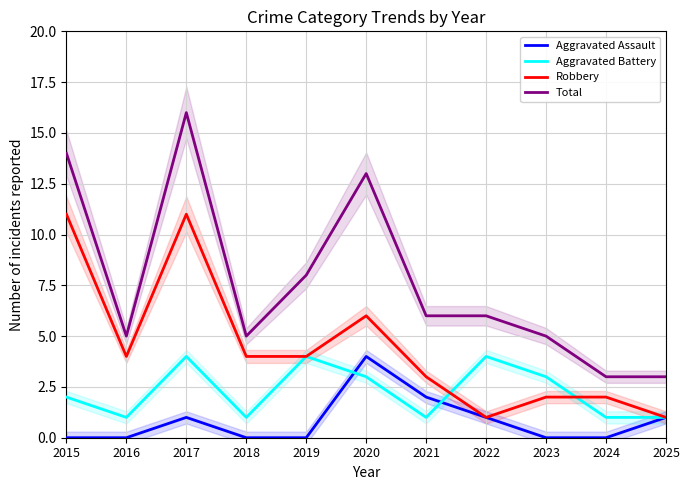

The Robbery series shows 0 at 2022. True or false?

False